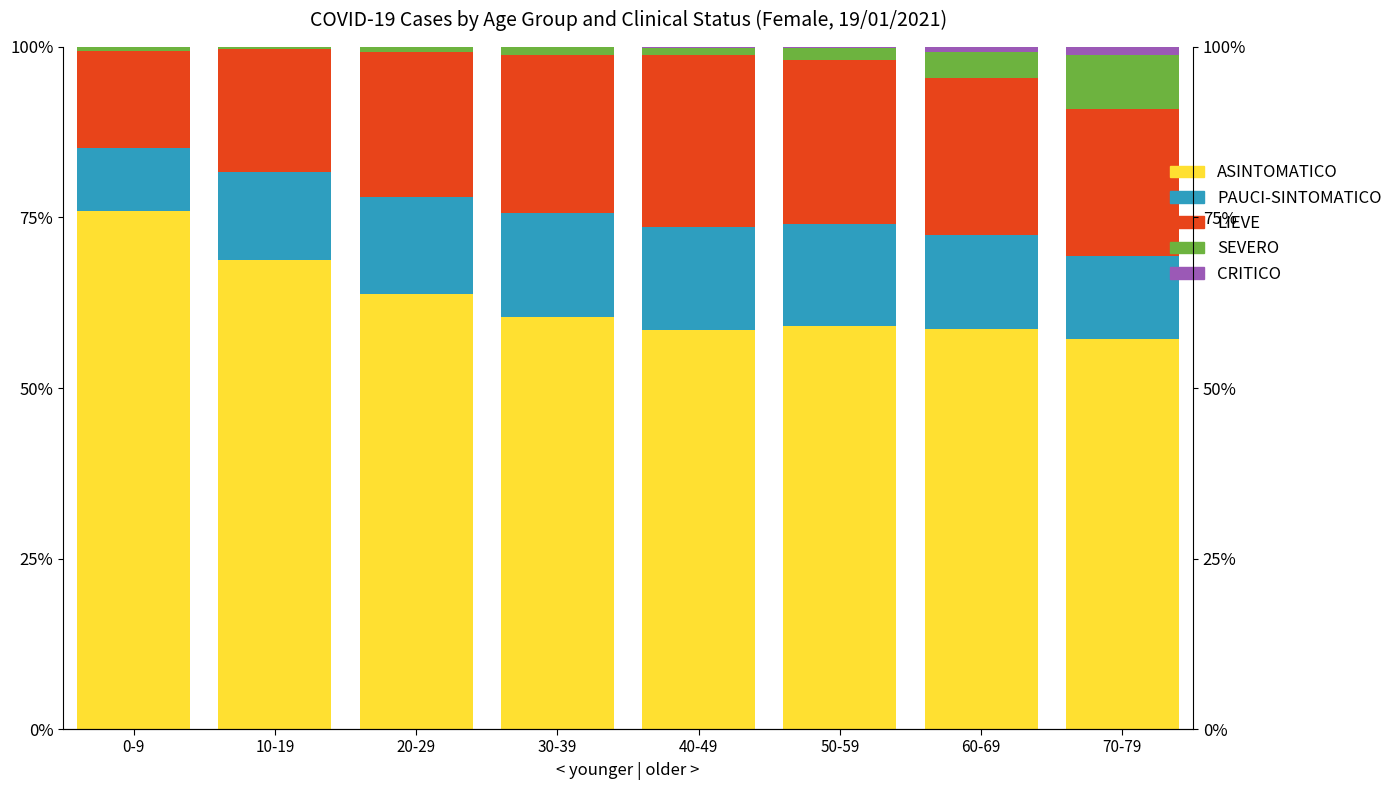

At 10-19, list the series in order from largest to smallest.

ASINTOMATICO, LIEVE, PAUCI-SINTOMATICO, SEVERO, CRITICO